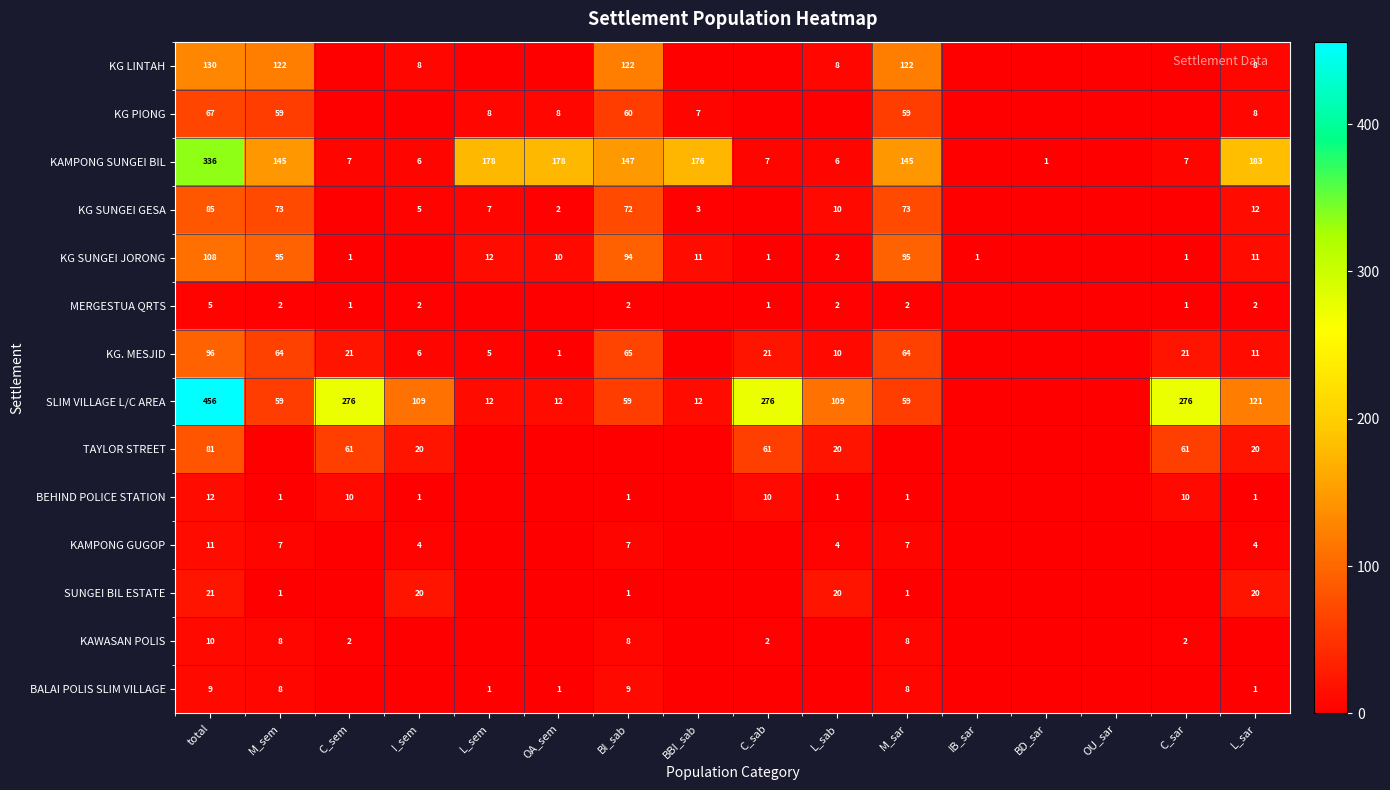

The value of SLIM VILLAGE L/C AREA at L_sar is 121. True or false?

True